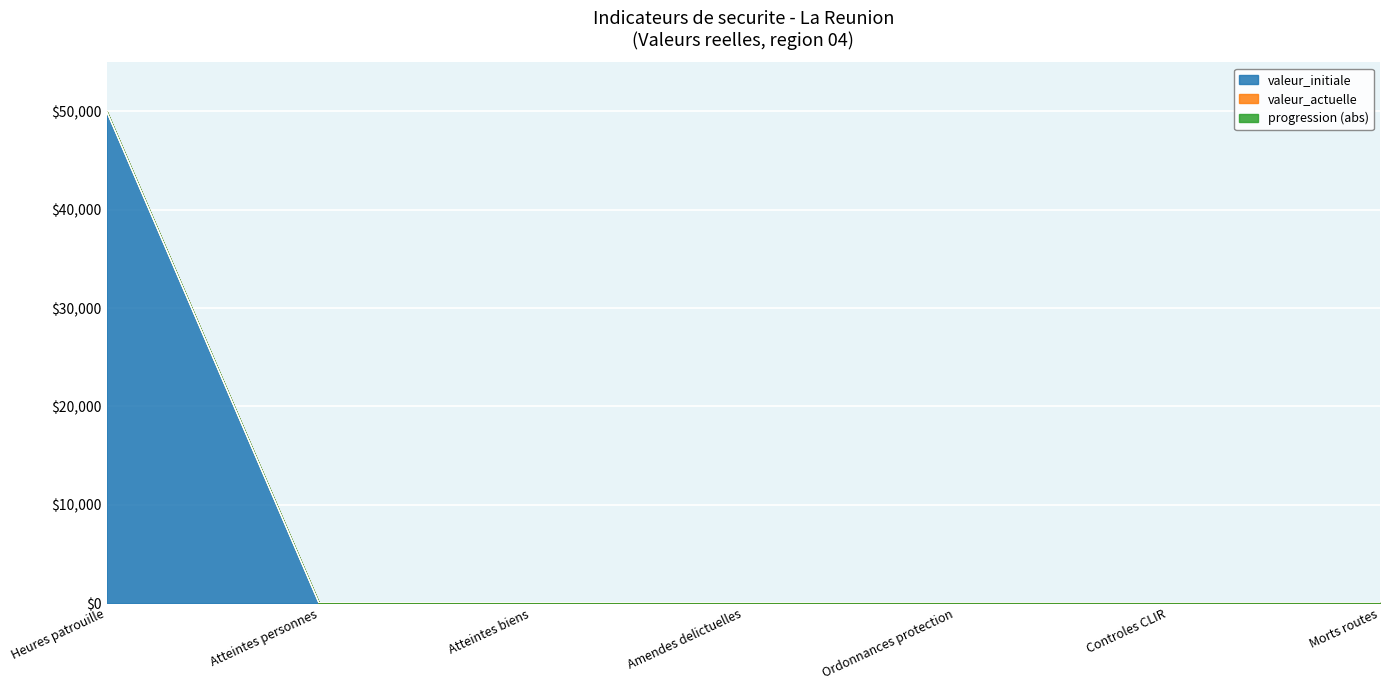

What position from the left is Controles CLIR?

6